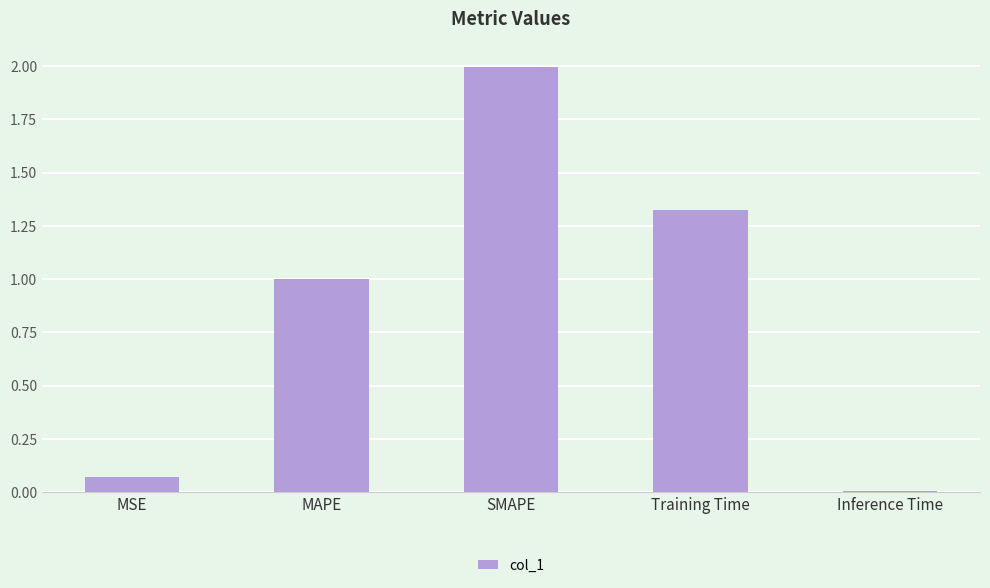

What position from the right is MAPE?

4